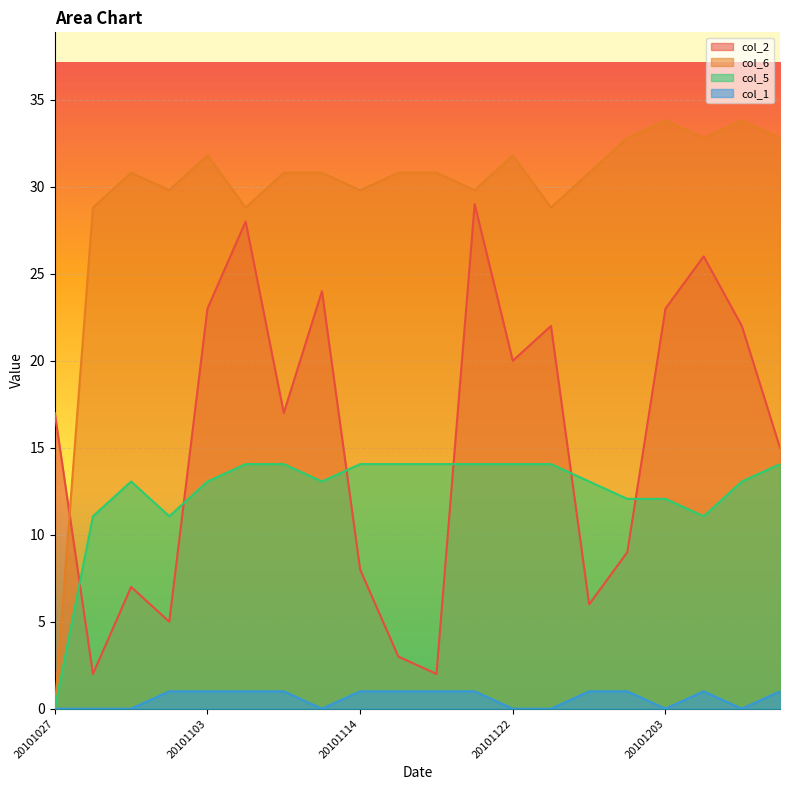

Where is col_2 nearest to the value 15?

20101208